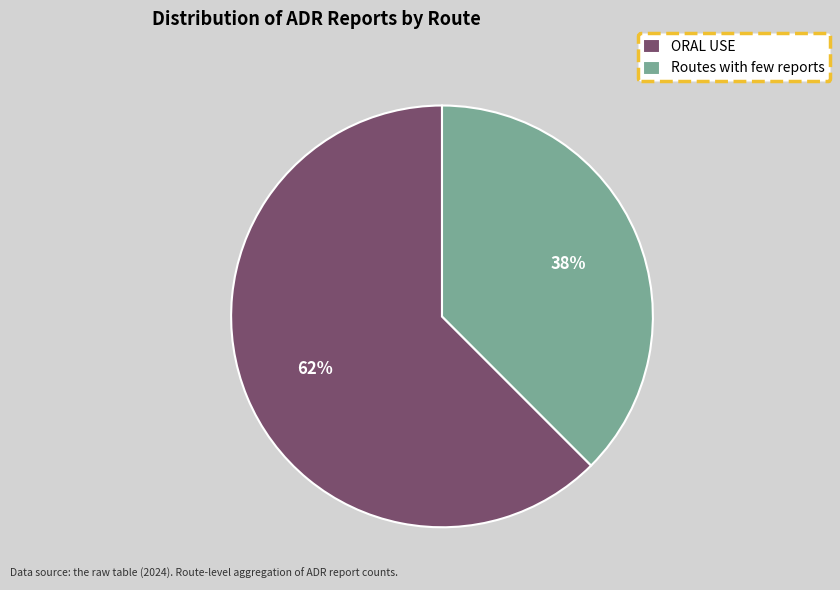

Which slice represents more than half of the pie?

ORAL USE